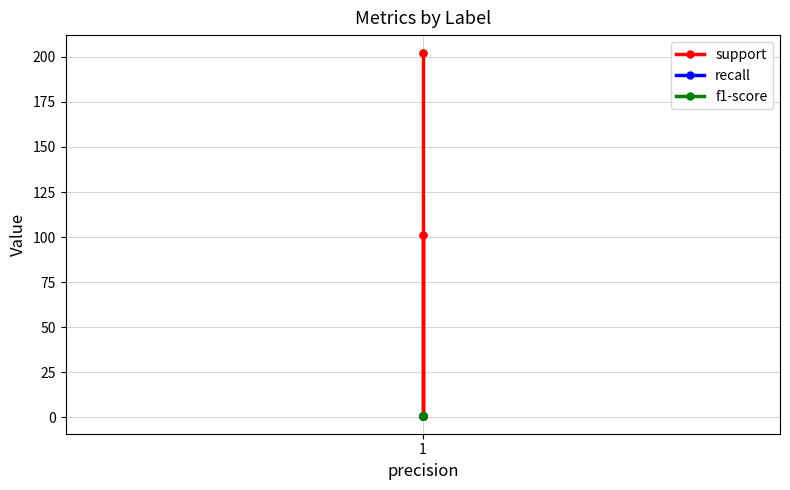

Count the number of categories in the chart.

5